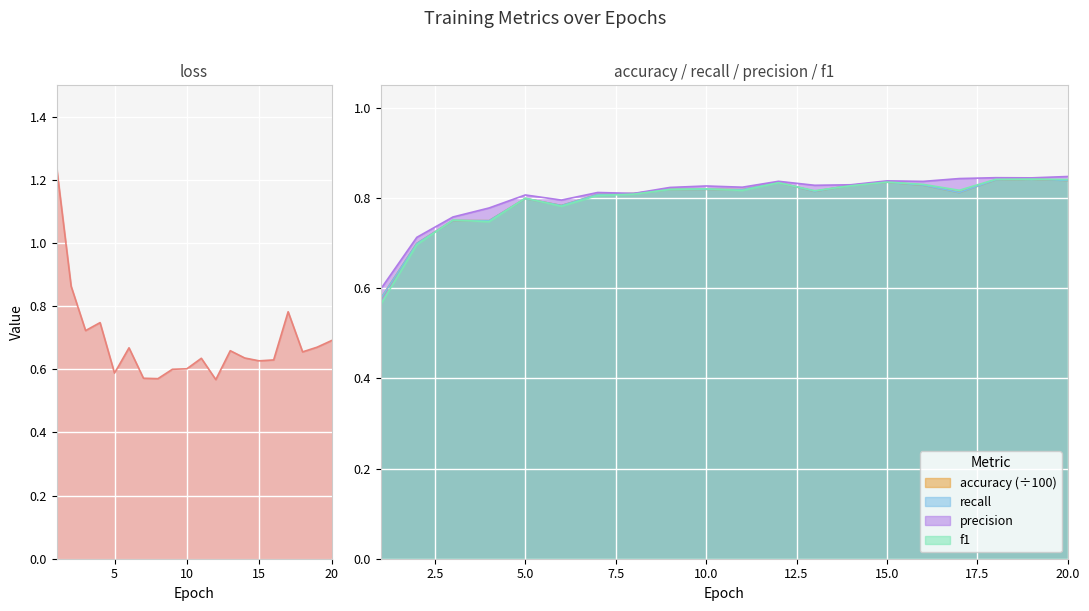

At which label does f1 reach its minimum?

1